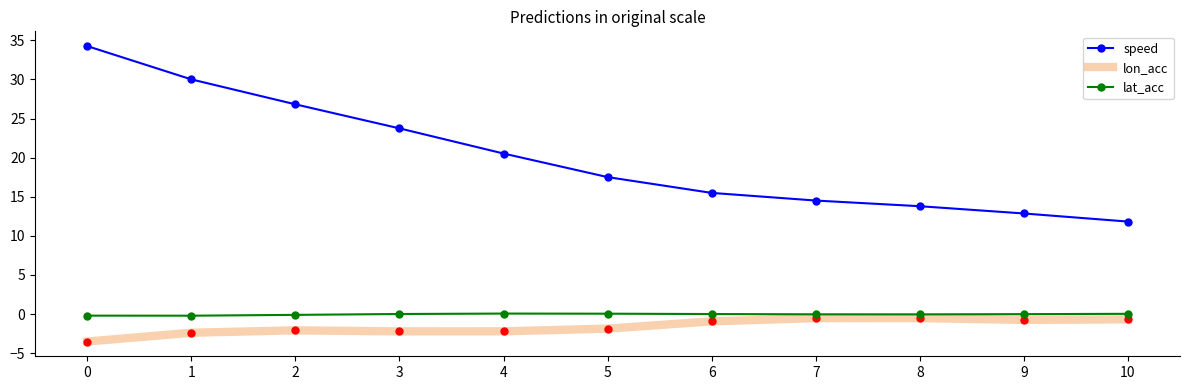

List the series in order of their peak value, highest first.

speed, lat_acc, lon_acc